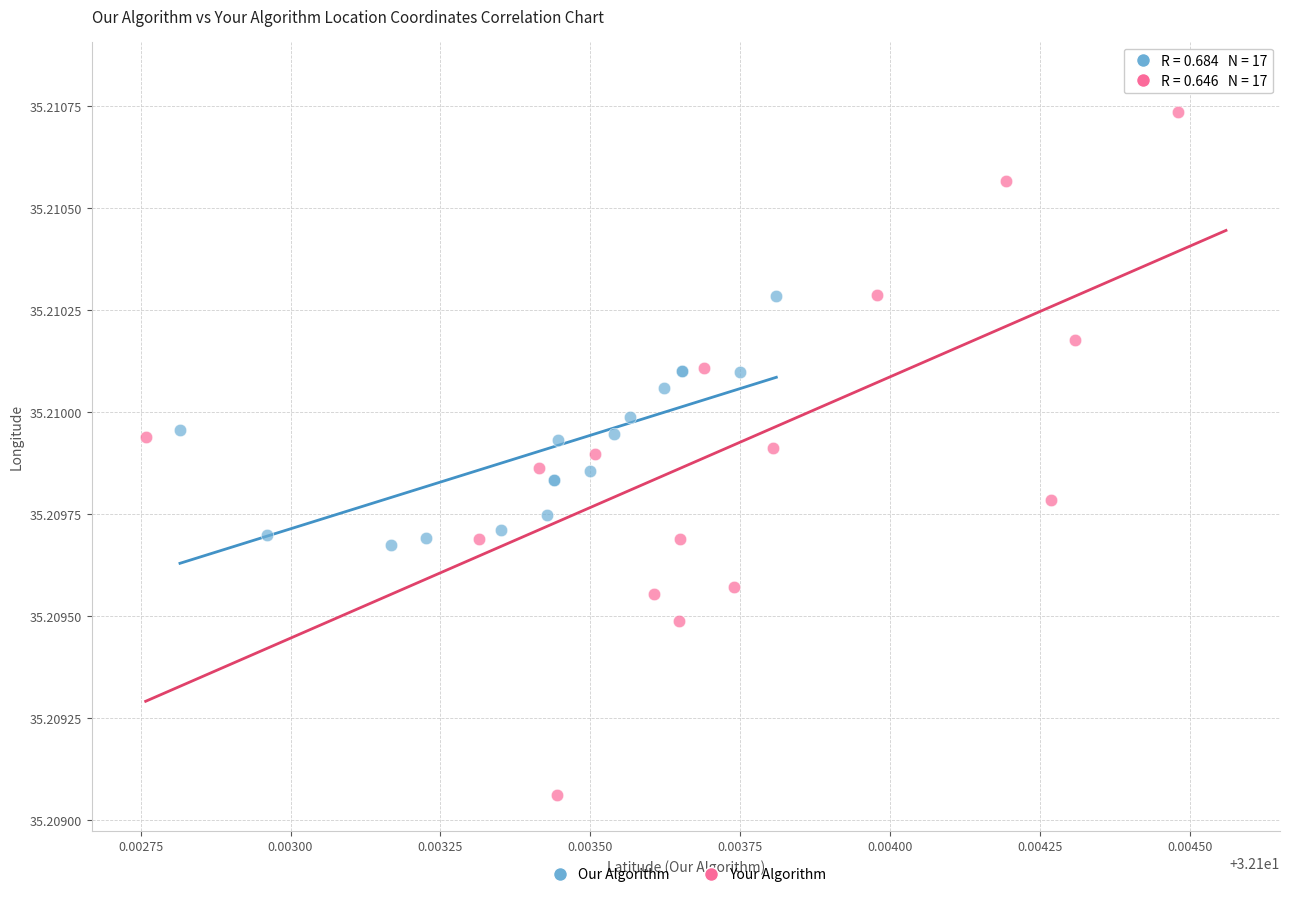

Which series has the largest Y range (max minus min)?

Your Algorithm